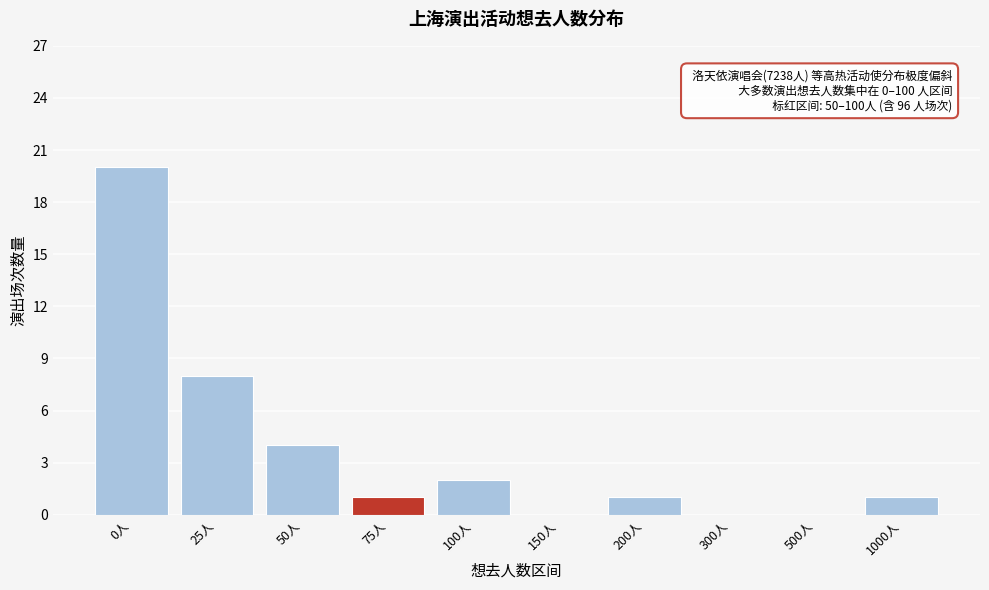

Reading left to right, what are all the values shown in this chart?

0人=20	25人=8	50人=4	75人=1	100人=2	150人=0	200人=1	300人=0	500人=0	1000人=1